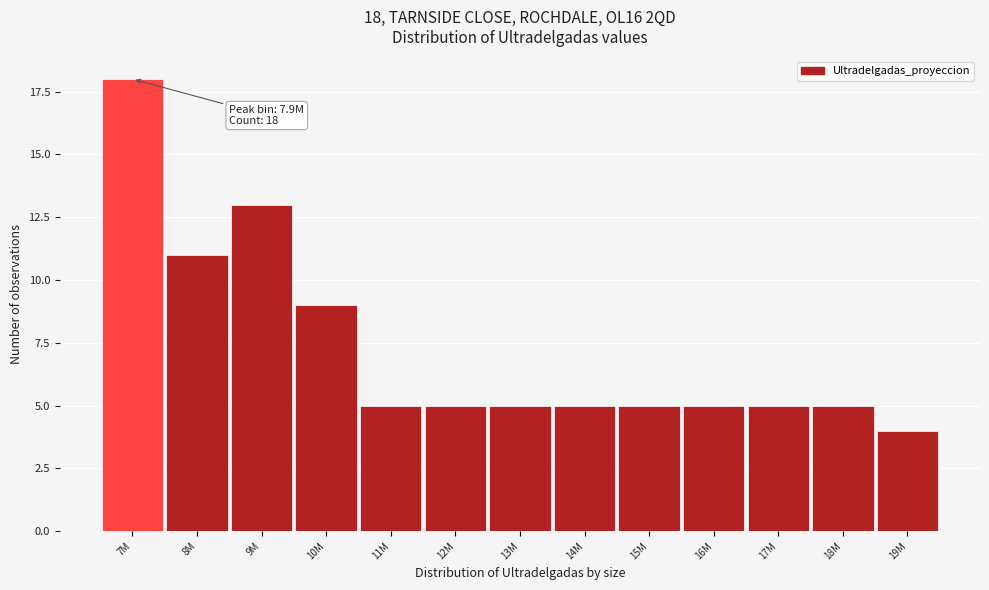

Reading left to right, extract all data points from this chart.

18	11	13	9	5	5	5	5	5	5	5	5	4